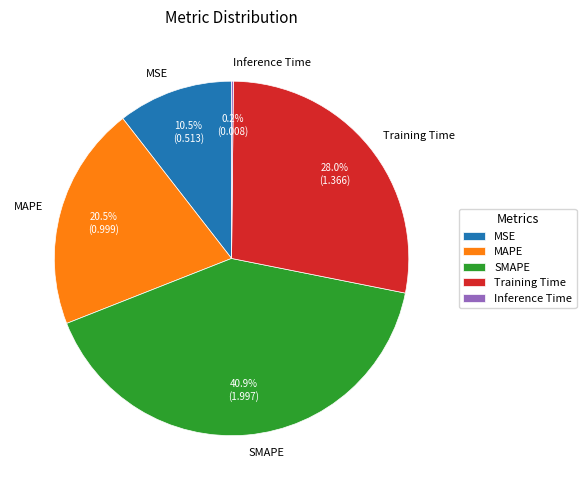

Does MAPE account for over 50% of the chart?

No